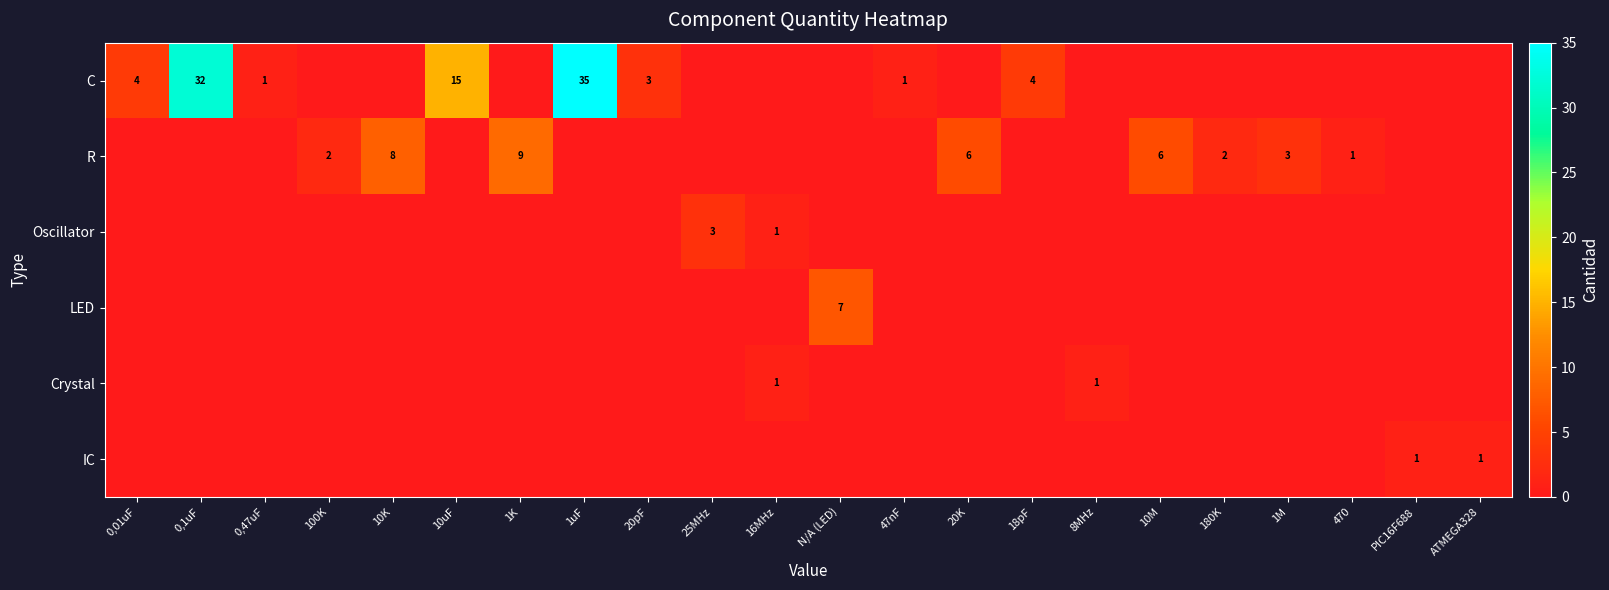

The value of C at 0,01uF is 7. True or false?

False